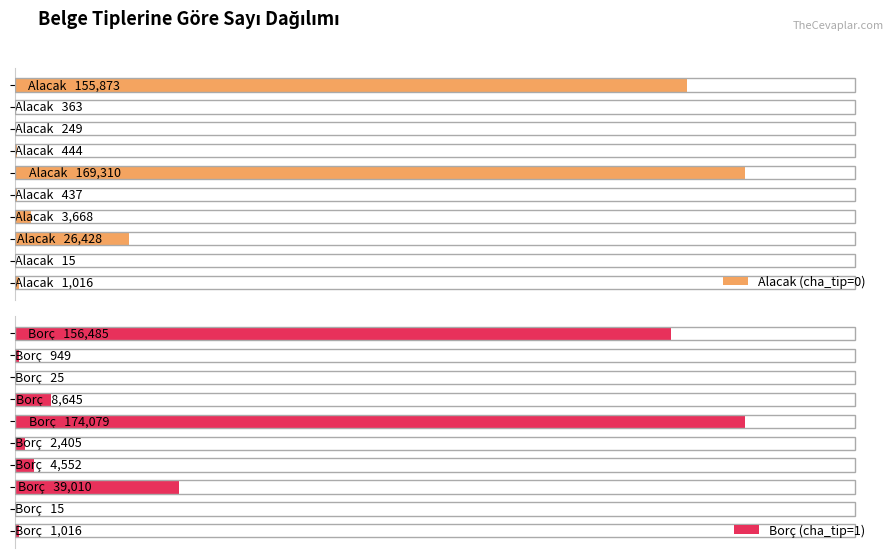

Does the chart contain any negative values?

No